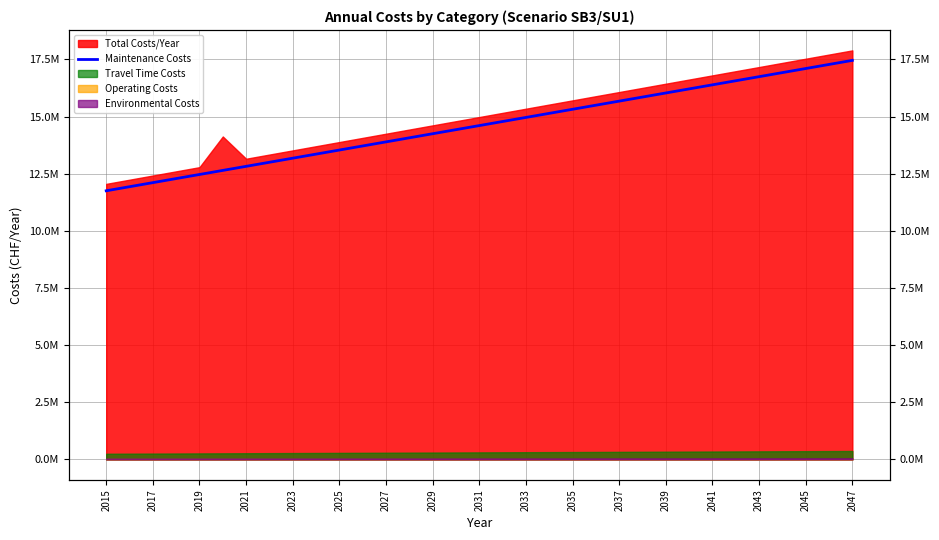

The value at 27 is 16568343.0. True or false?

True